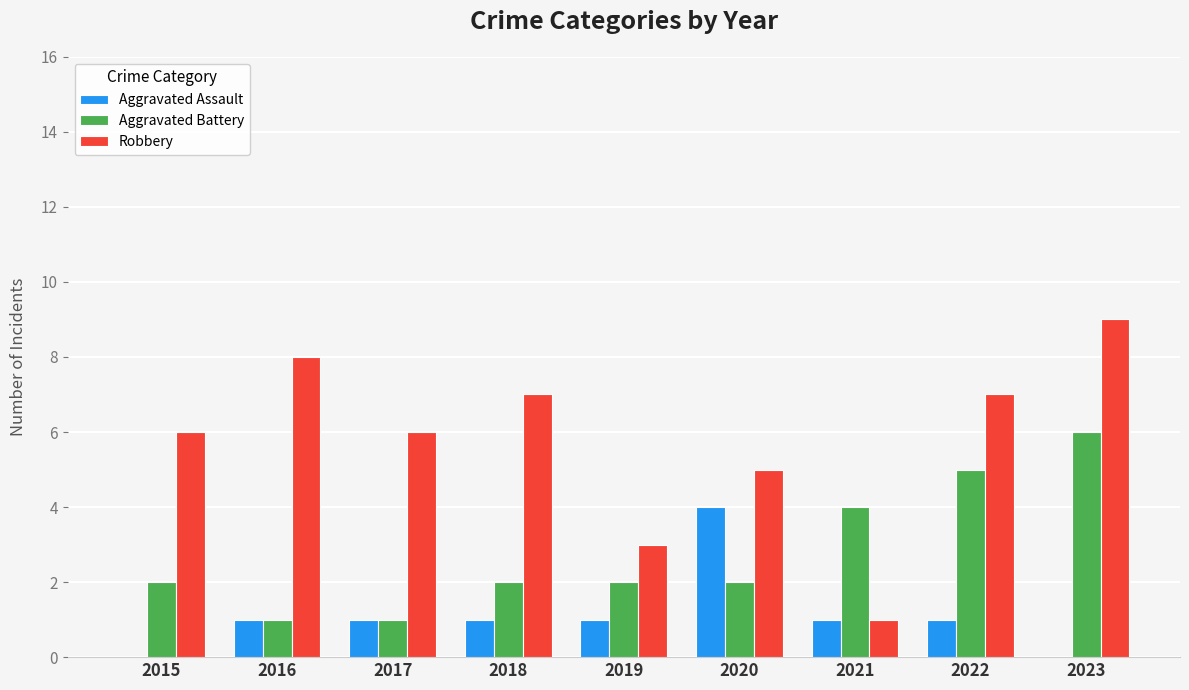

Between 2019 and 2020, which series saw the biggest shift?

Aggravated Assault